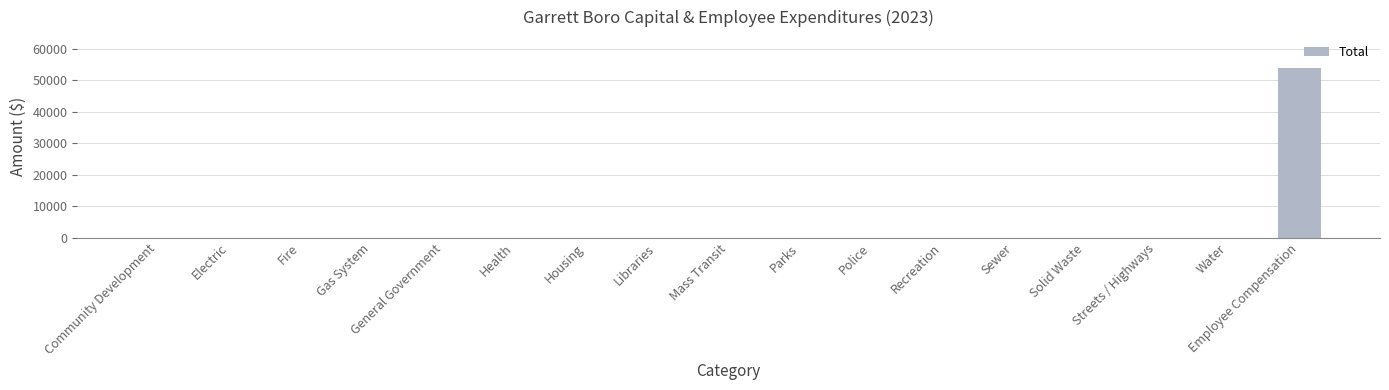

Reading right to left, what are all the values shown in this chart?

53863	0	0	0	0	0	0	0	0	0	0	0	0	0	0	0	0